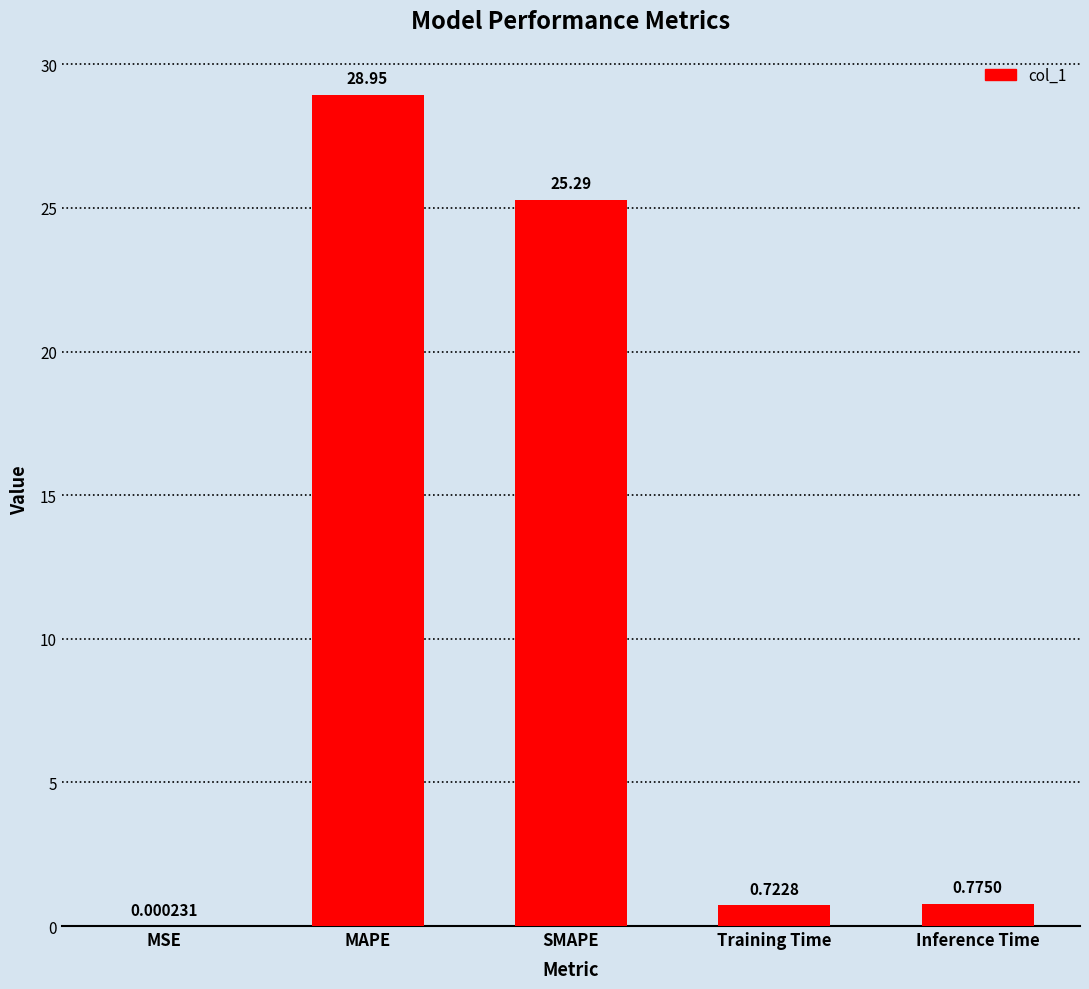

Which has a higher value, MSE or Training Time?

Training Time